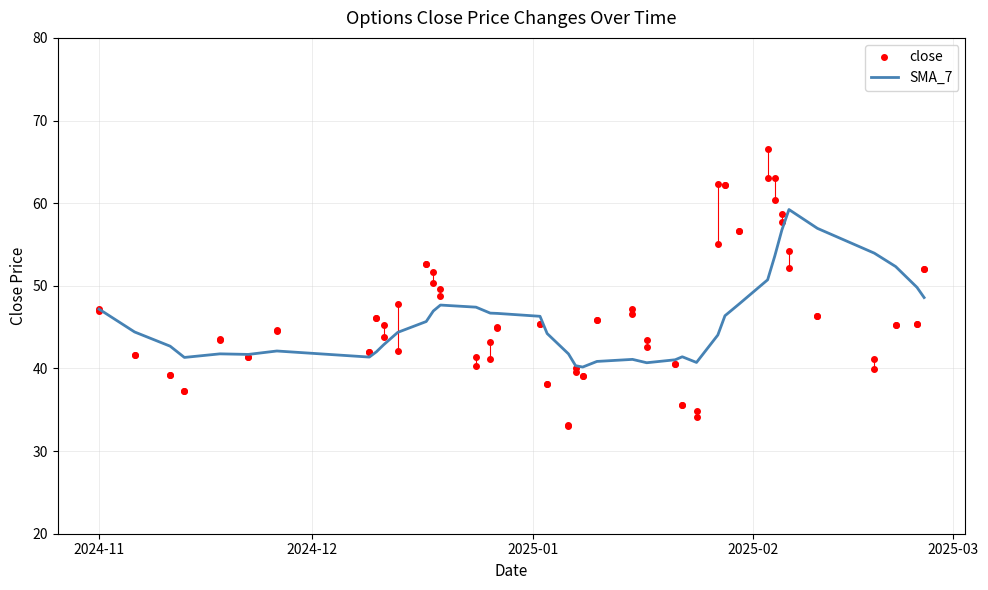

How many interior local valleys does the close series have?

10